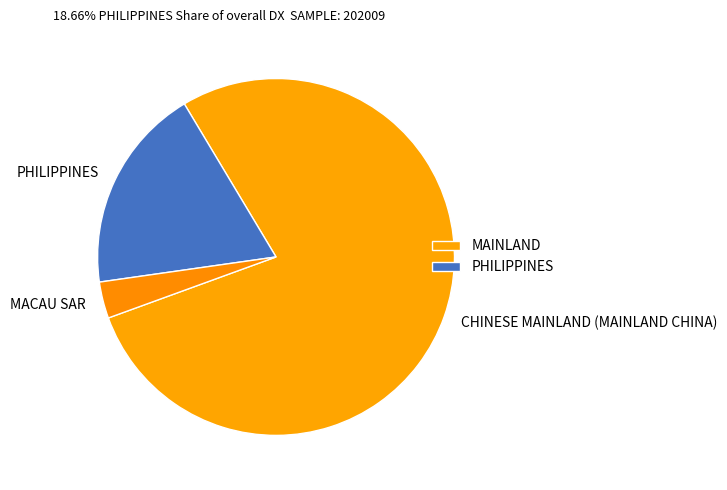

Which slice represents more than half of the pie?

CHINESE MAINLAND (MAINLAND CHINA)